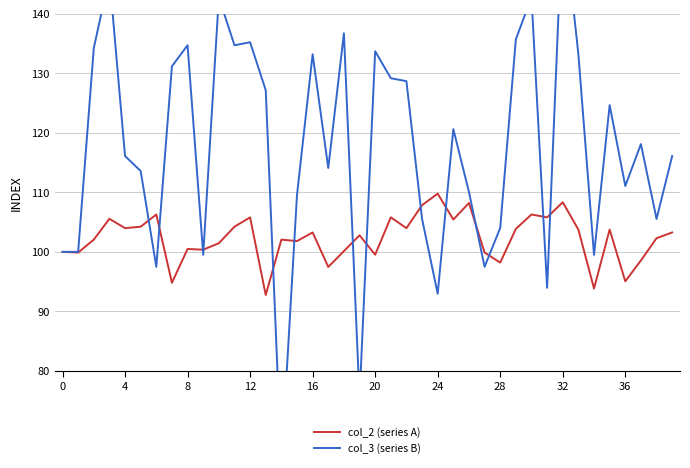

What is the maximum value for col_2 (series A)?

109.8